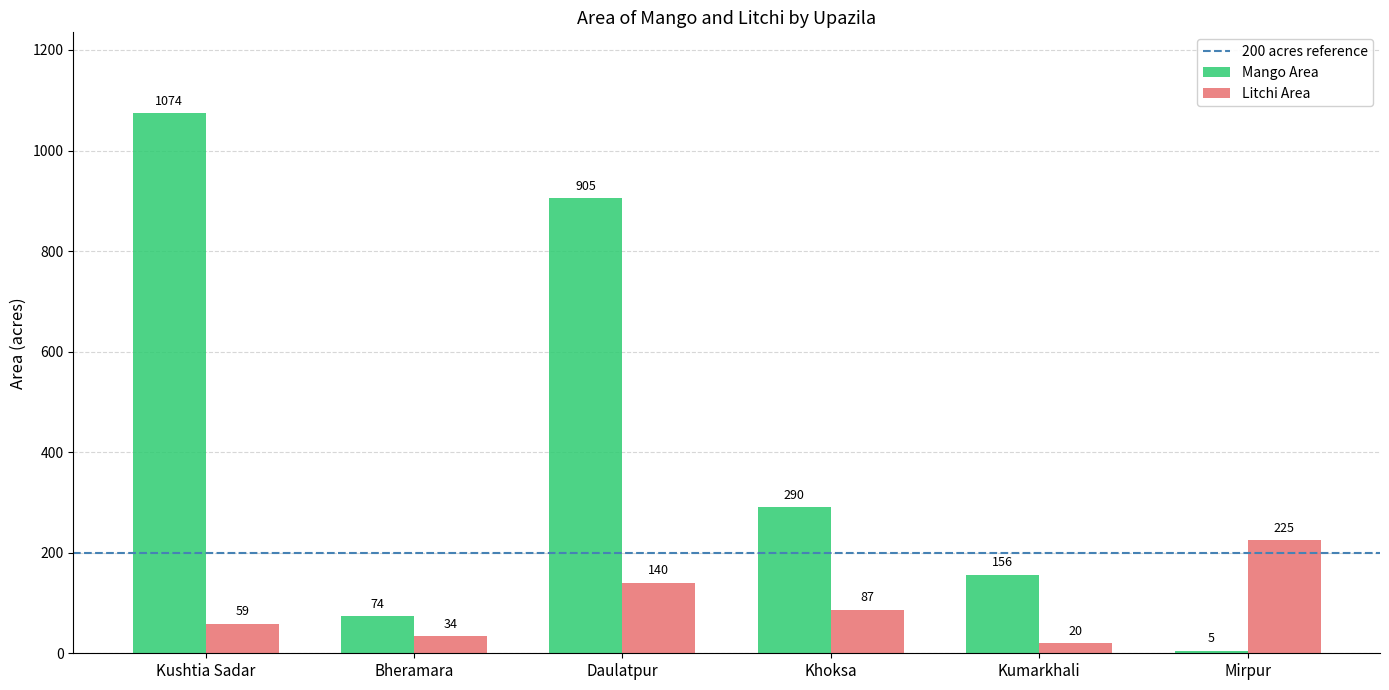

What is the spread (max minus min) of values at Kushtia Sadar?

1015